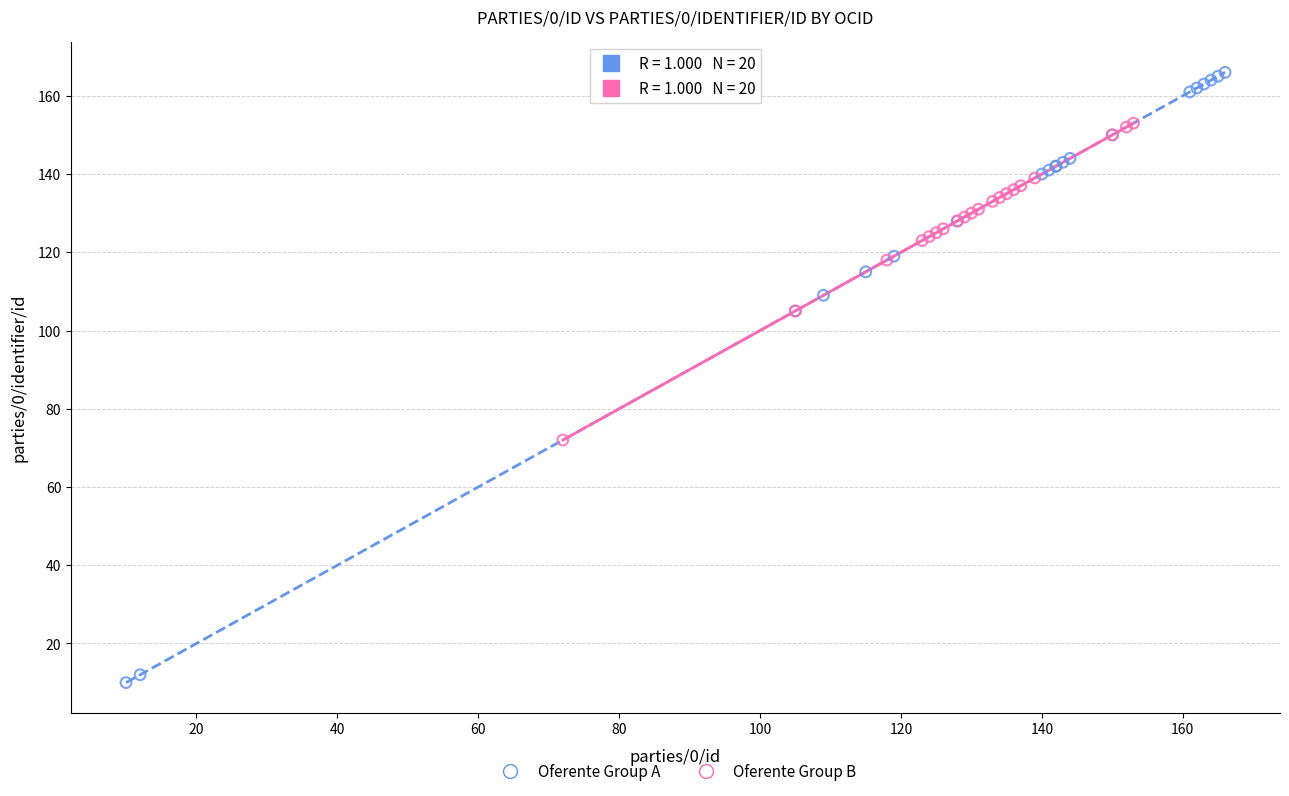

Which series has the widest spread of Y values?

Oferente Group A